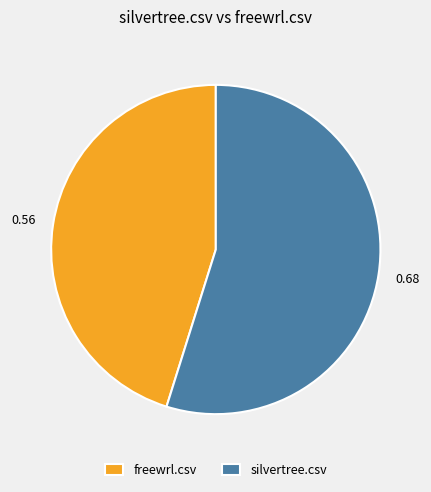

Do freewrl.csv and silvertree.csv together represent more than half of the pie?

Yes